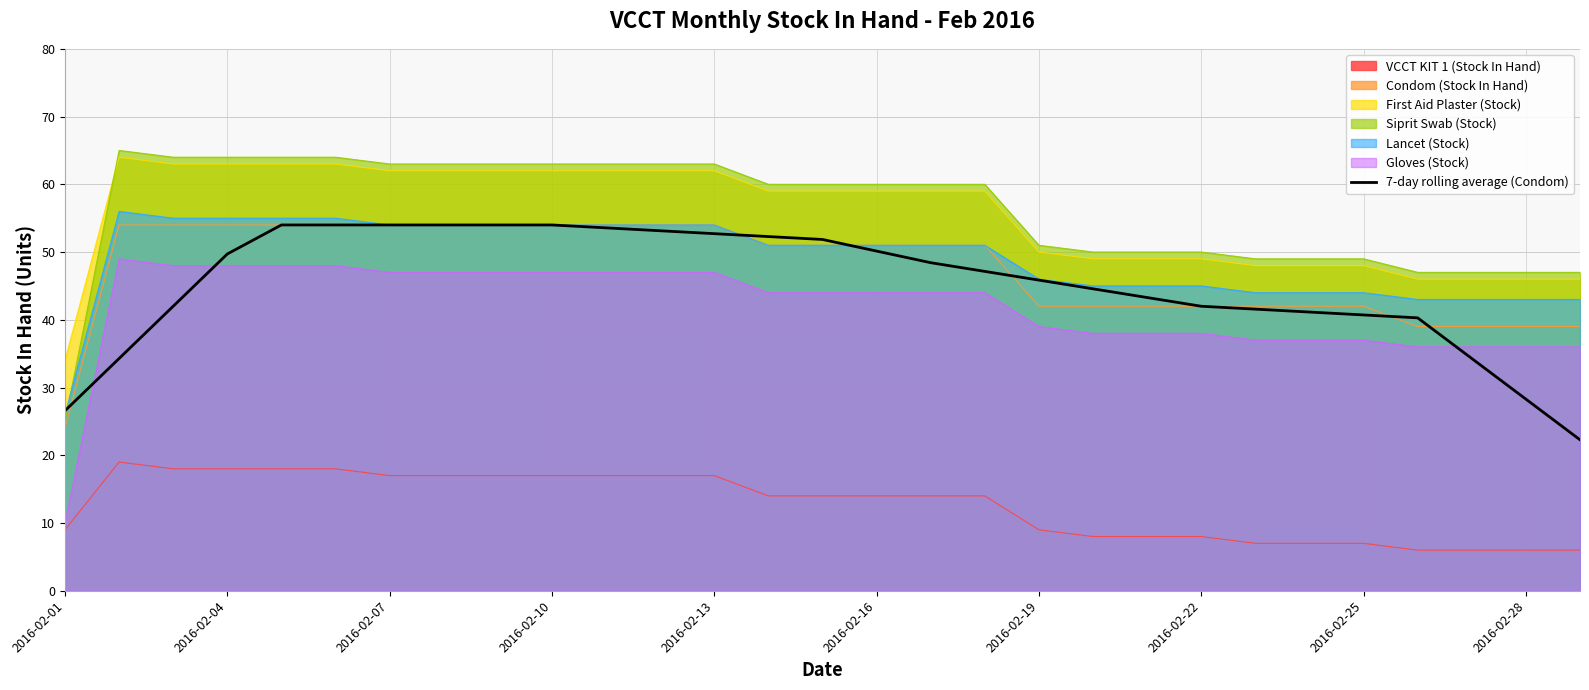

True or false: Siprit Swab (Stock) and VCCT KIT 1 (Stock In Hand) cross at least once.

False